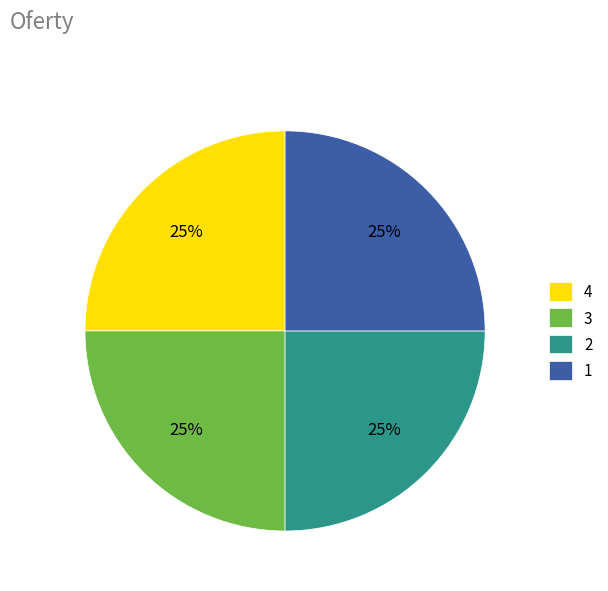

Is it true that 2 is 31% of the pie?

False